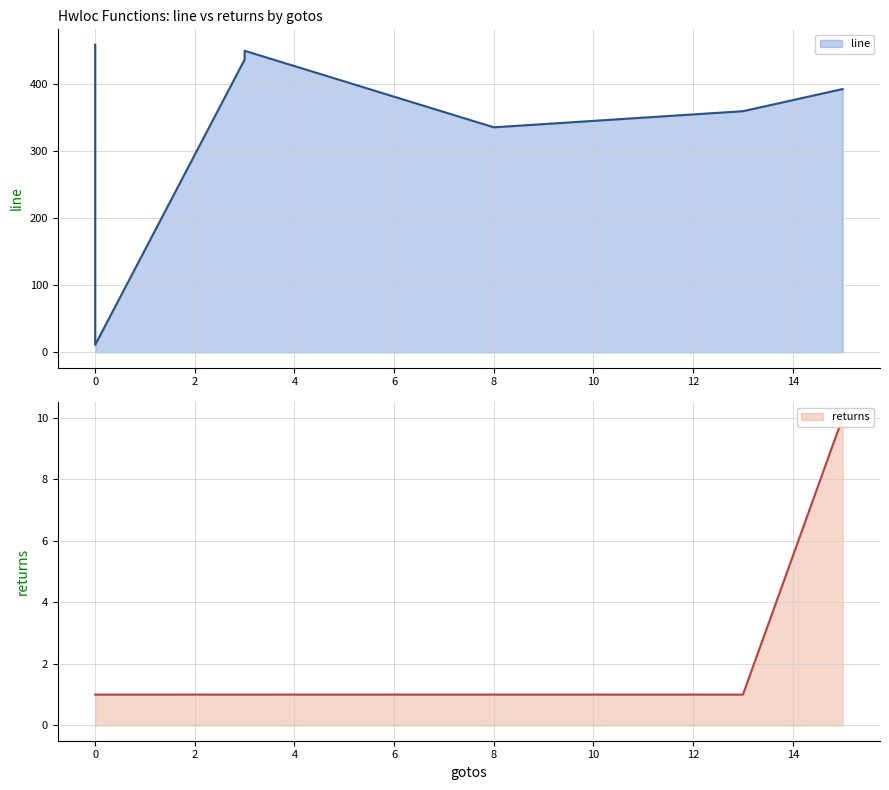

Read the returns value at load.

1